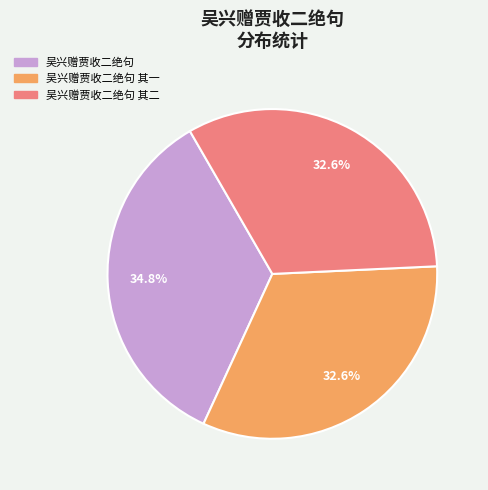

What is the largest slice in the pie chart?

吴兴赠贾收二绝句